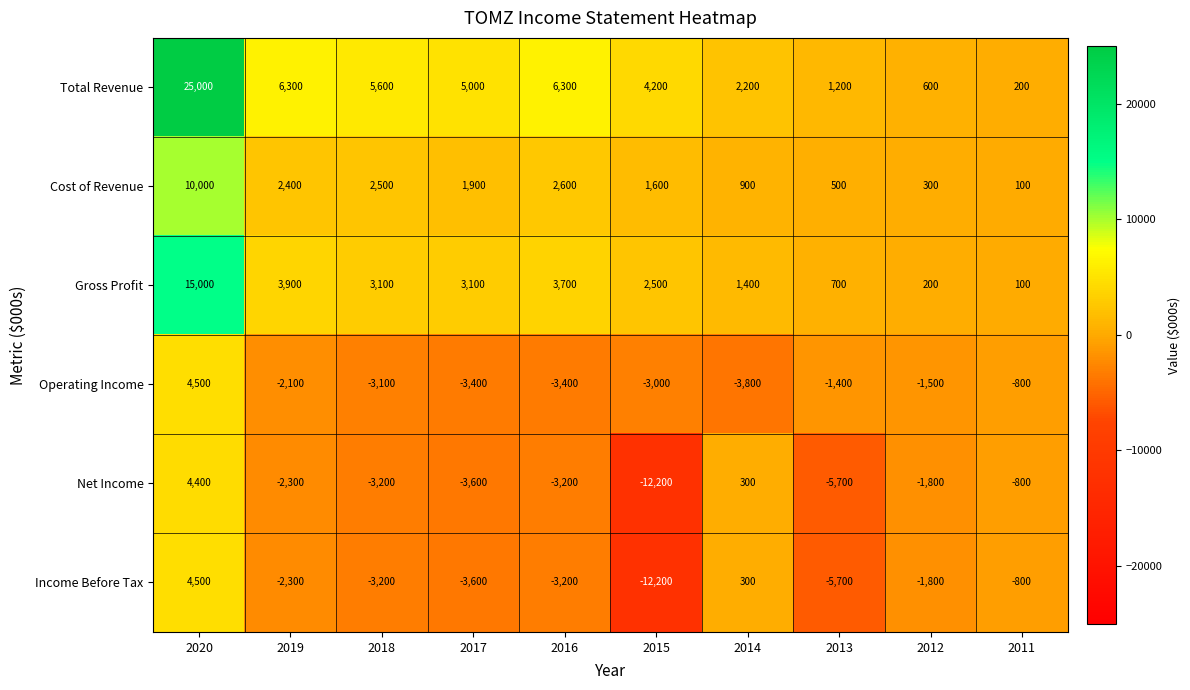

What is the minimum value shown in the chart?

-12200